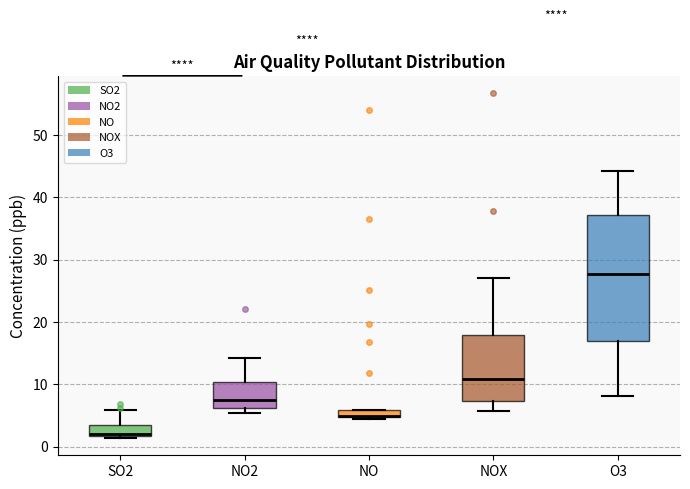

Comparing the boxes themselves (not the whiskers), which one is the tallest?

O3